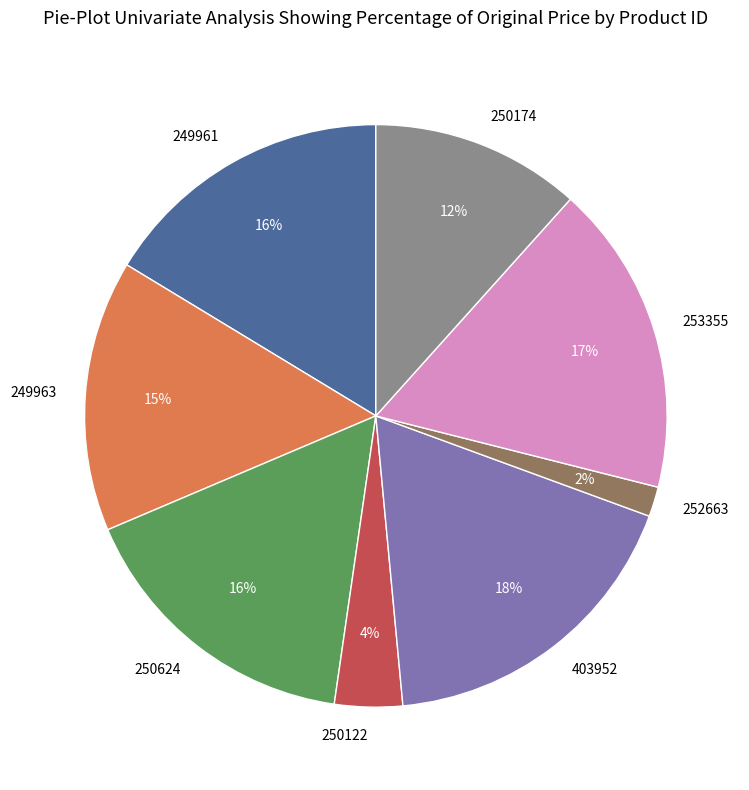

Count the number of slices in the pie.

8